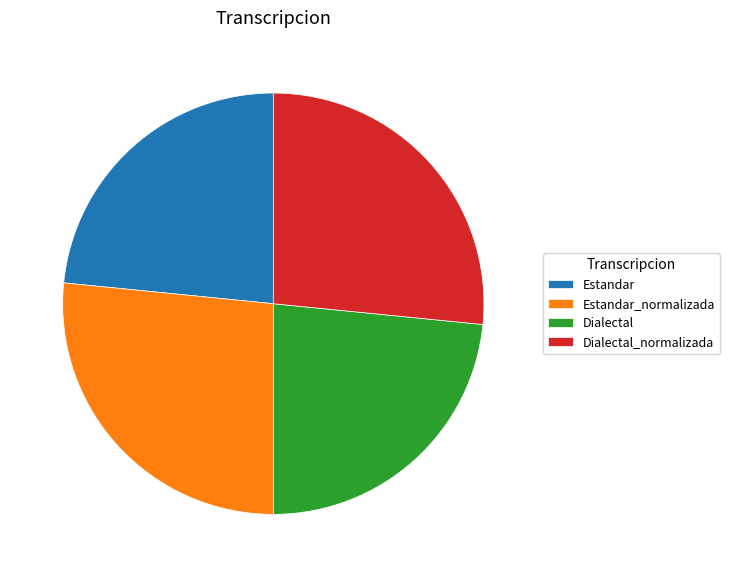

Between Dialectal_normalizada and Dialectal, which is larger?

Dialectal_normalizada